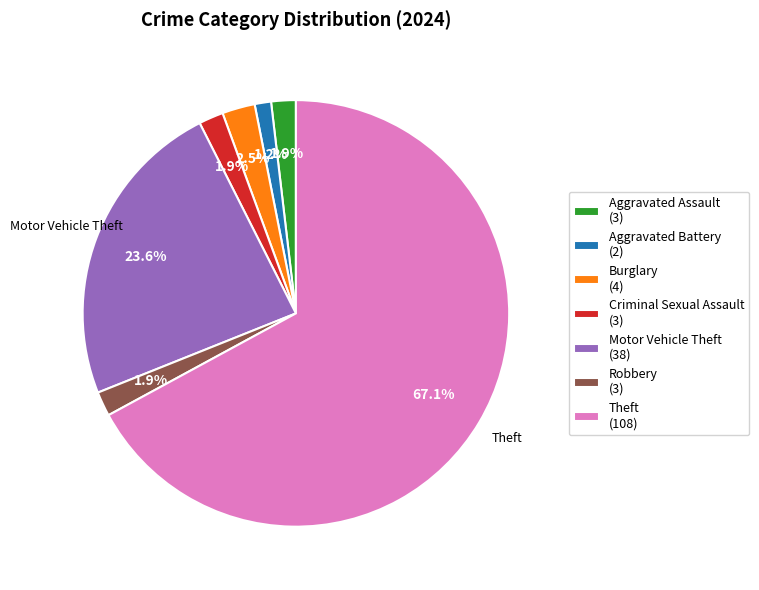

What percentage do Criminal Sexual Assault and Theft together represent?

68.9%